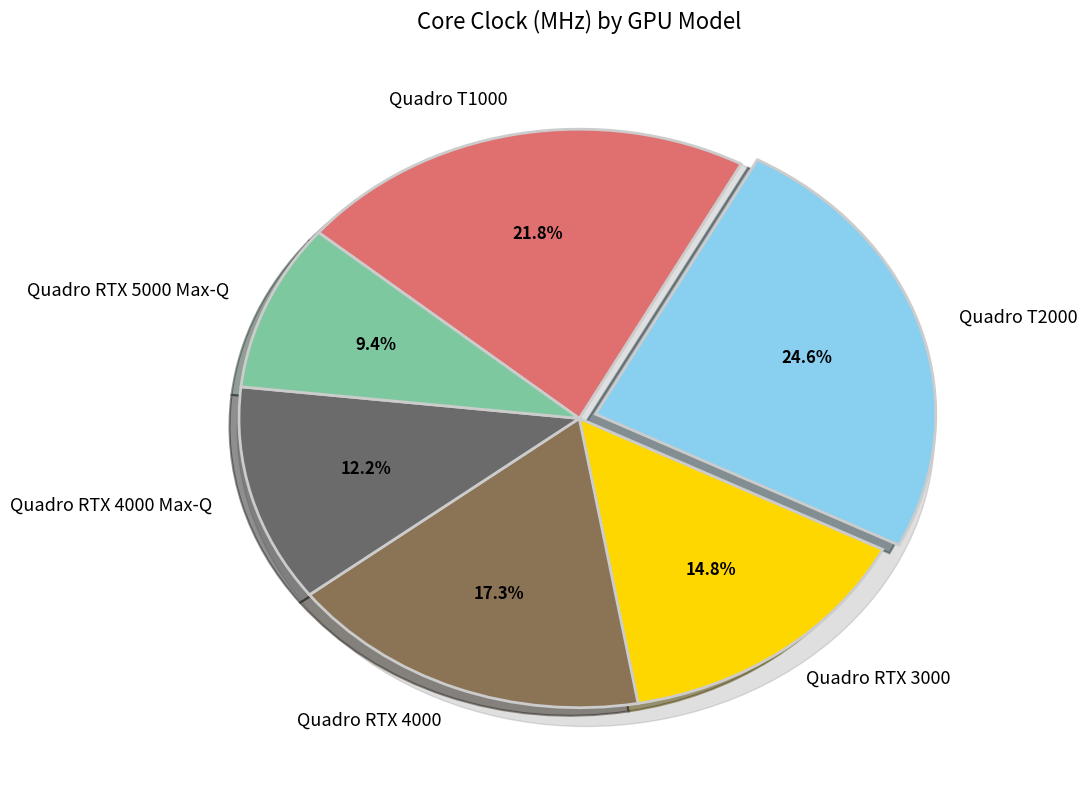

What is the change in value from Quadro T2000 to Quadro RTX 5000 Max-Q?

-975